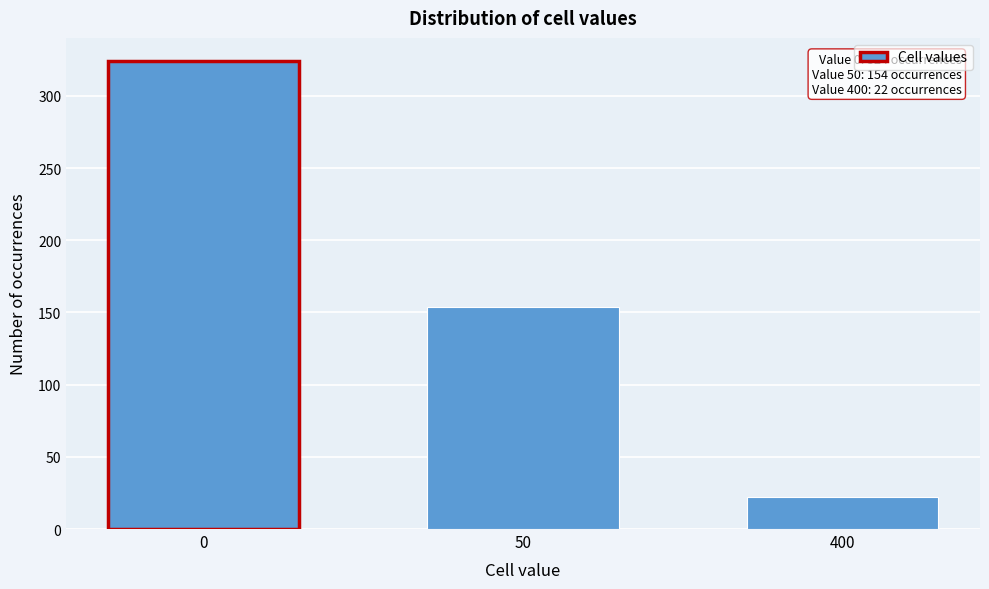

Reading left to right, transcribe all the data shown in this chart.

324	154	22